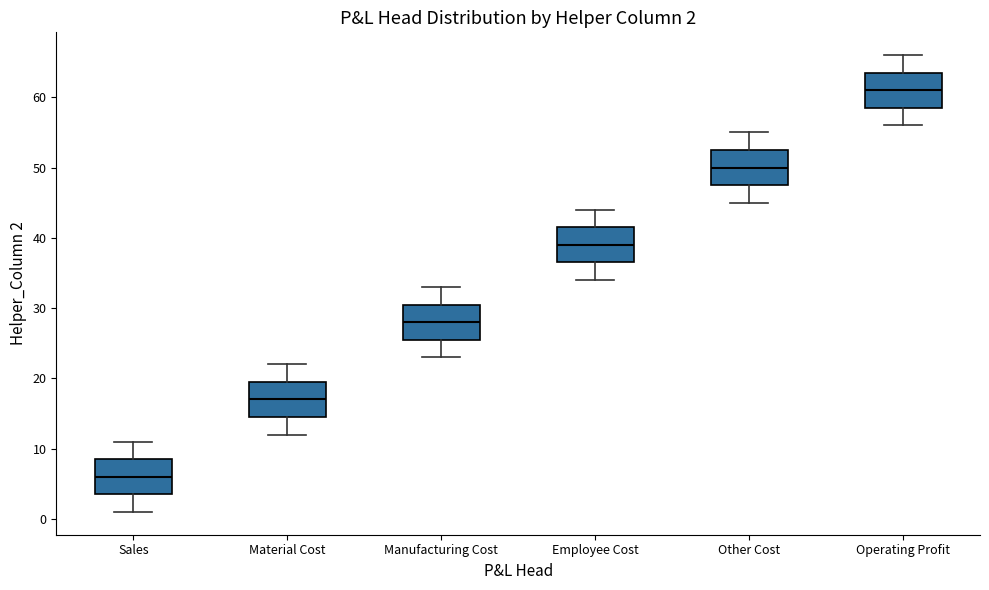

Which box's median line is the lowest?

Sales